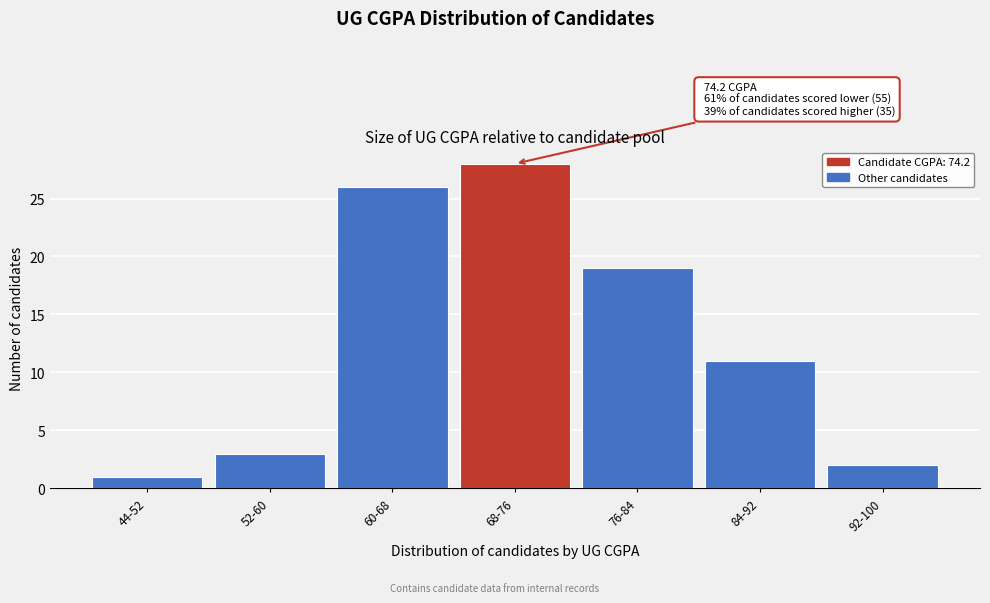

Reading left to right, transcribe all the data shown in this chart.

44-52=1	52-60=3	60-68=26	68-76=28	76-84=19	84-92=11	92-100=2